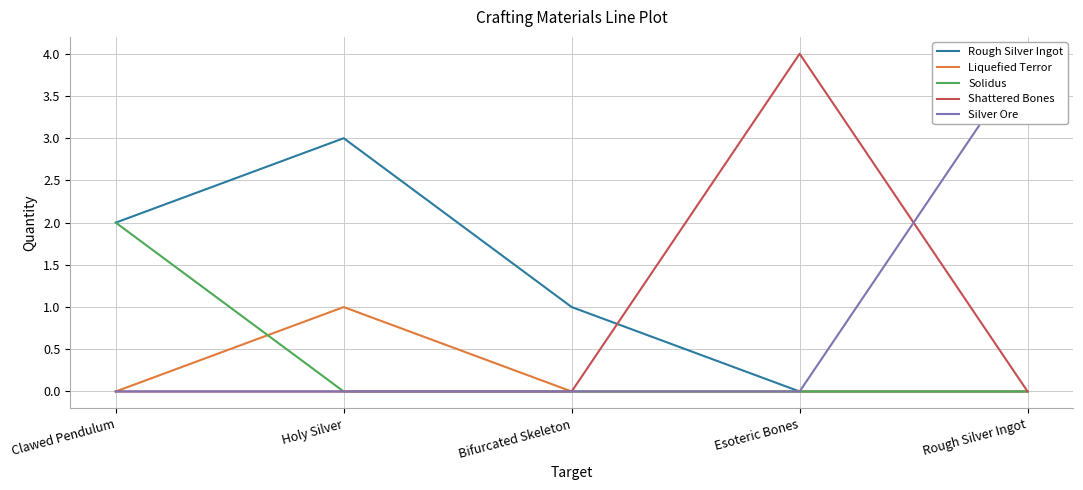

The value of Shattered Bones at Clawed Pendulum is 0. True or false?

True